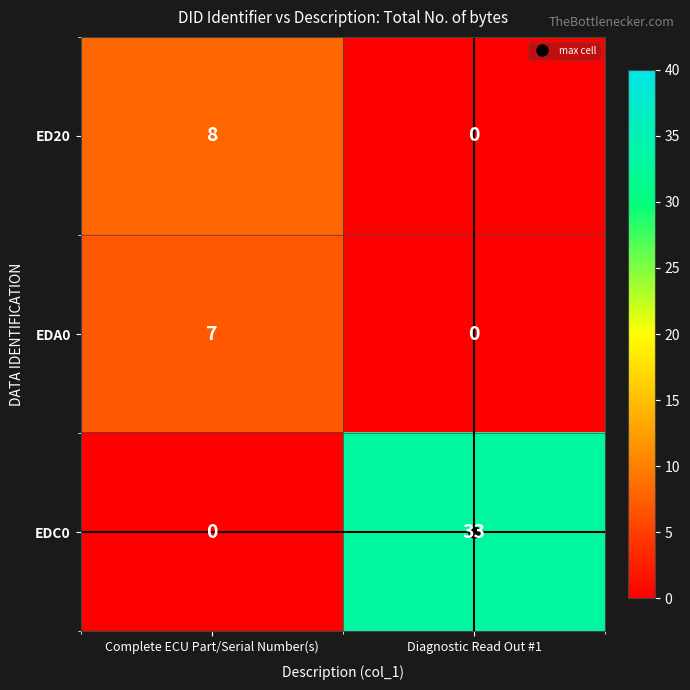

What is the total value across all series at Diagnostic Read Out #1?

33